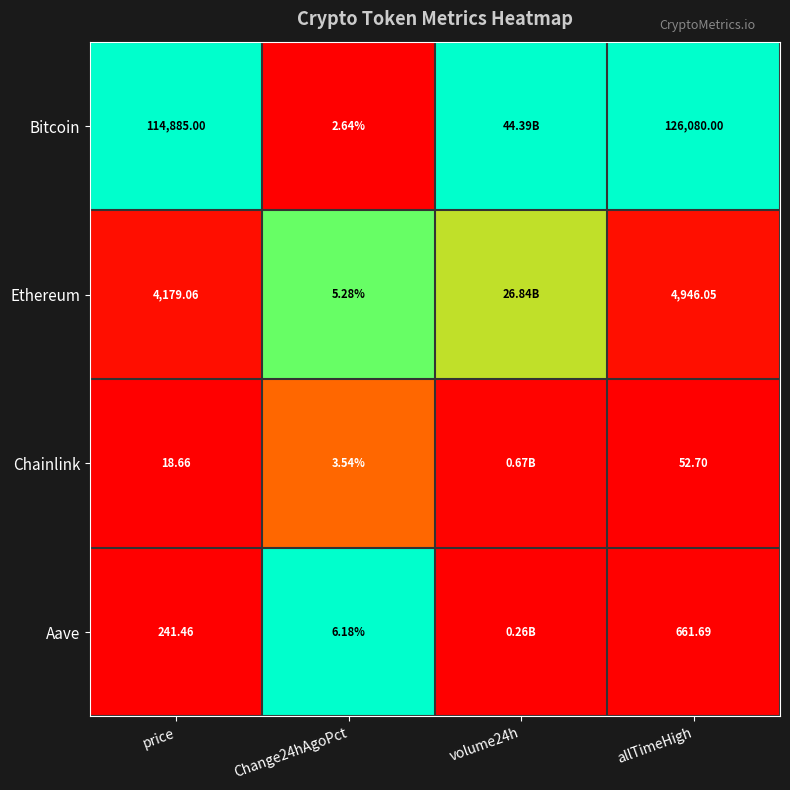

At allTimeHigh, list the series in order from largest to smallest.

Bitcoin, Ethereum, Aave, Chainlink